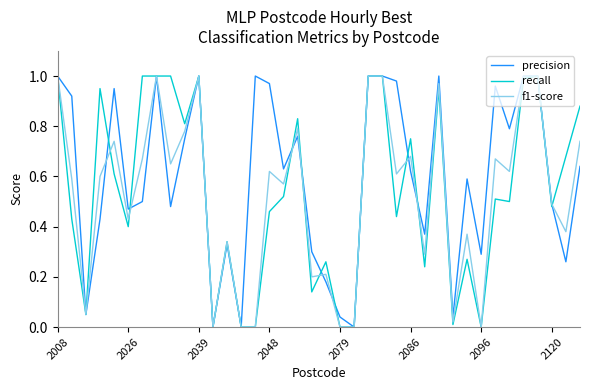

Which series has the largest total across all categories?

precision